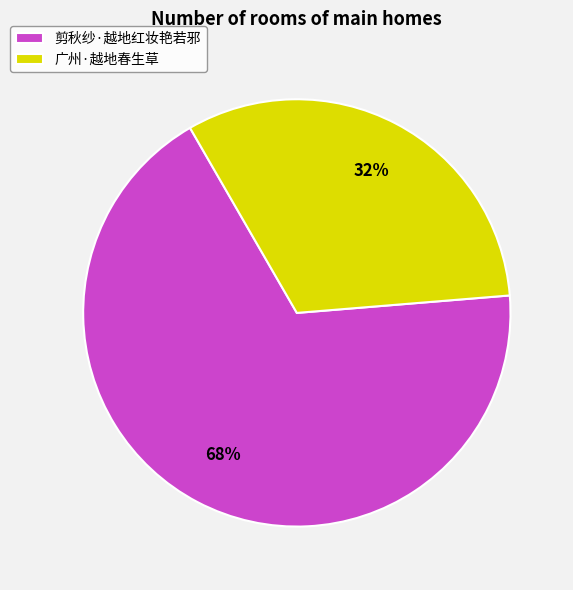

Approximately how many times larger is the value at 剪秋纱·越地红妆艳若邪 compared to 广州·越地春生草?

2.1